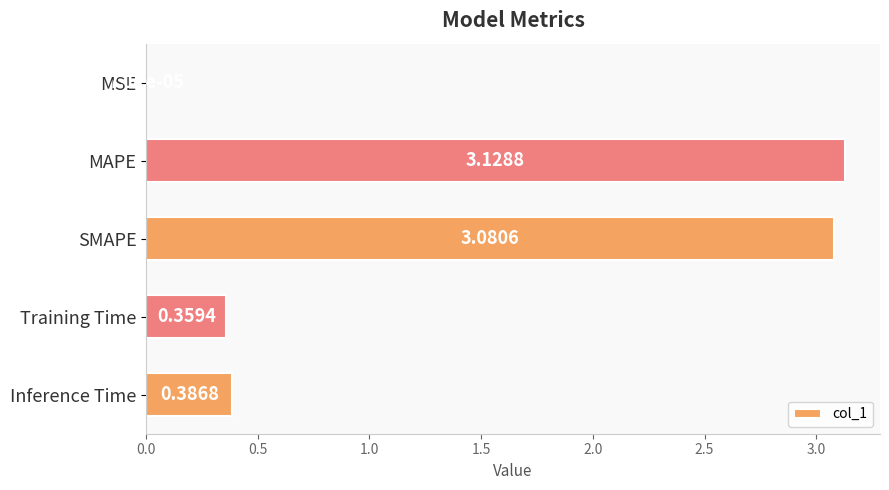

Where is the data nearest to the value 1?

Inference Time